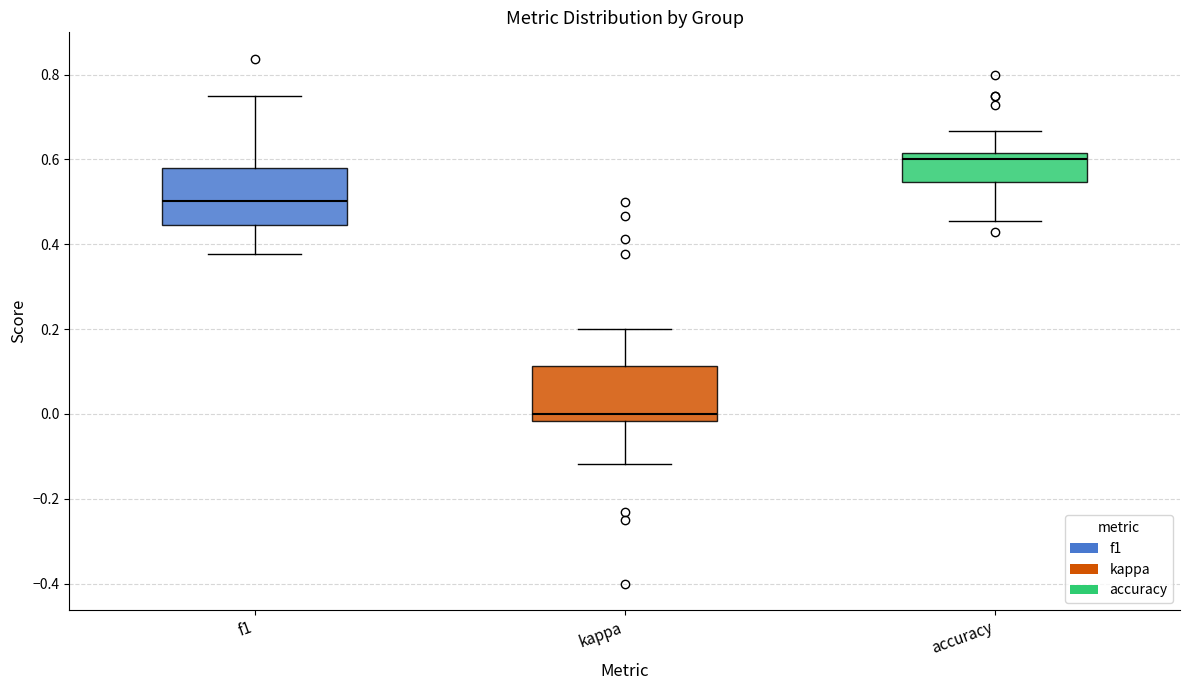

Where does the upper whisker of the box for f1 end on the y-axis? The values are not printed on the chart, so give them approximately, as read against the axis.

0.76